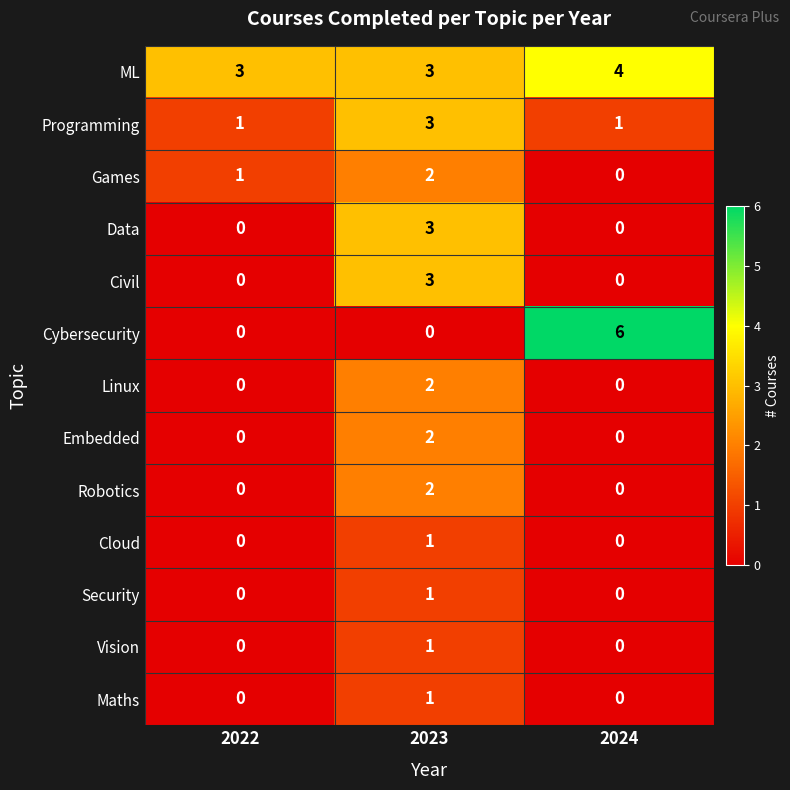

Is it true that Civil equals 1 at 2024?

False